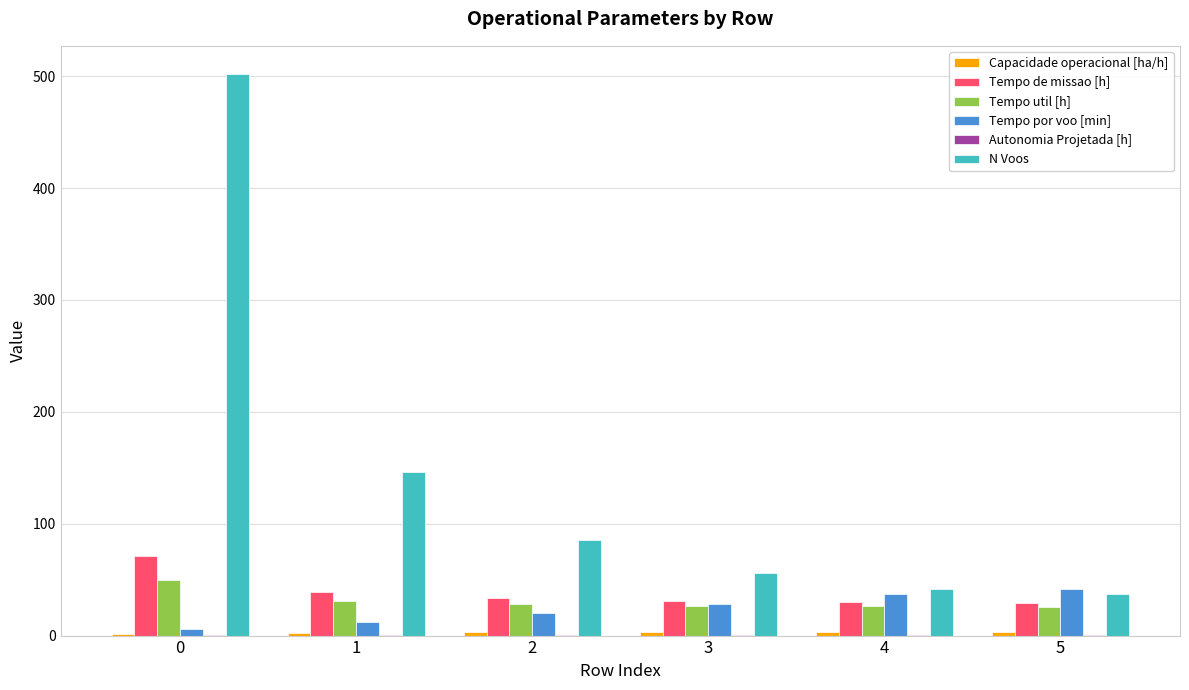

Which series has the largest total across all categories?

N Voos